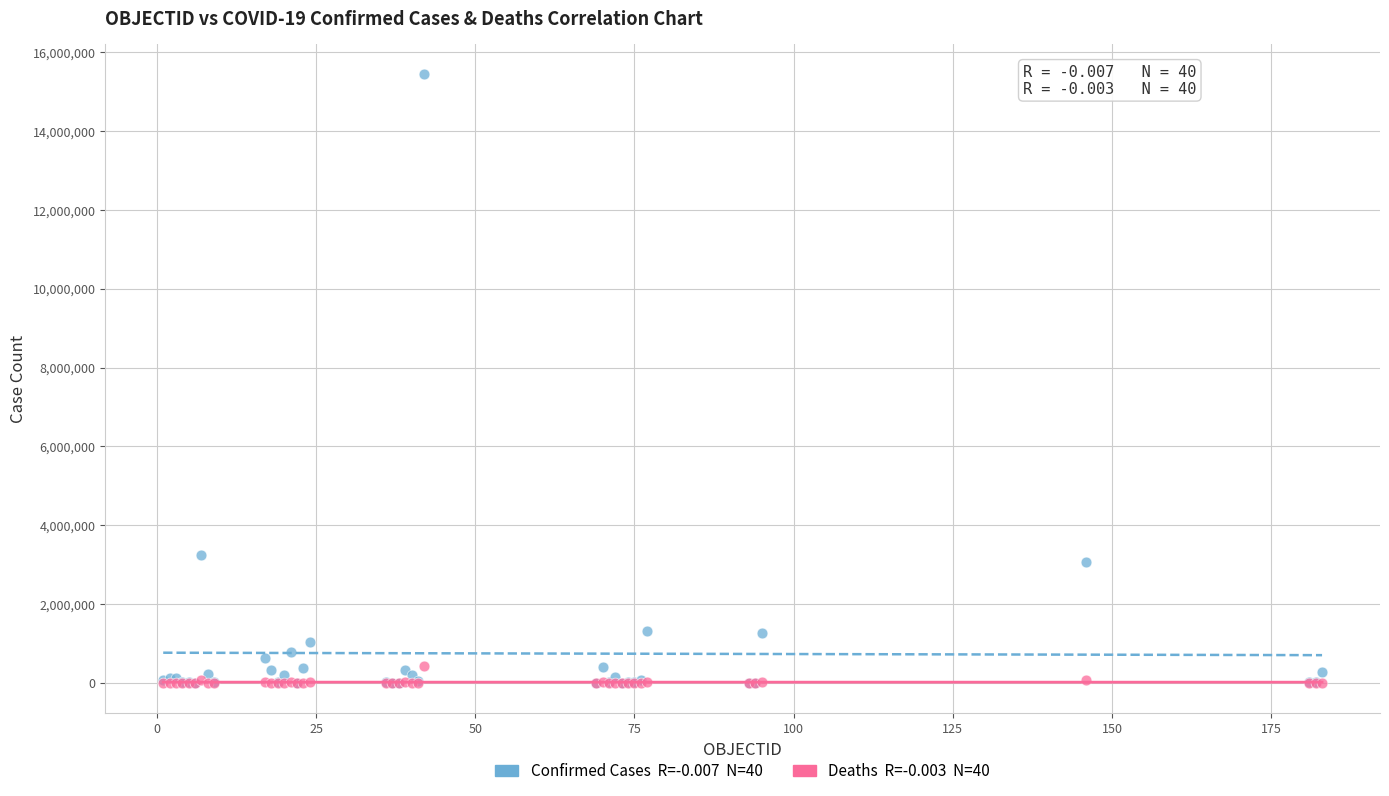

Across all series, what Y value is closest to 7716995?

3242103